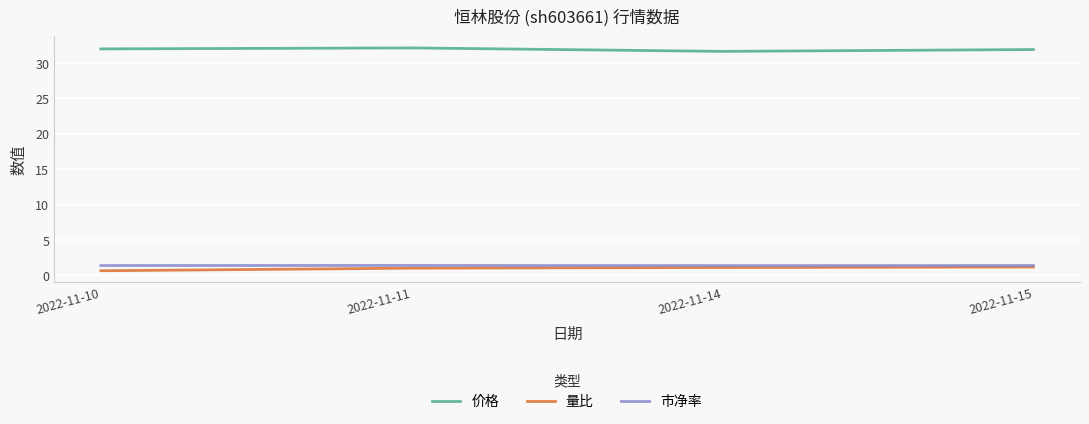

Reading left to right, extract all data points from this chart.

价格: 32.0	32.1	31.6	31.9
量比: 0.6	1.0	1.1	1.2
市净率: 1.4	1.4	1.4	1.4